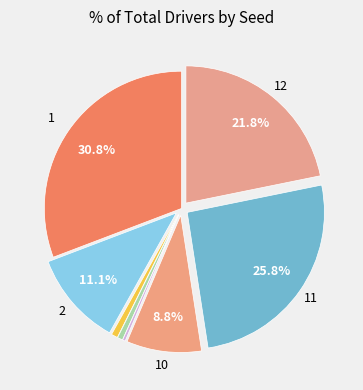

Which category has the biggest portion of the pie?

1